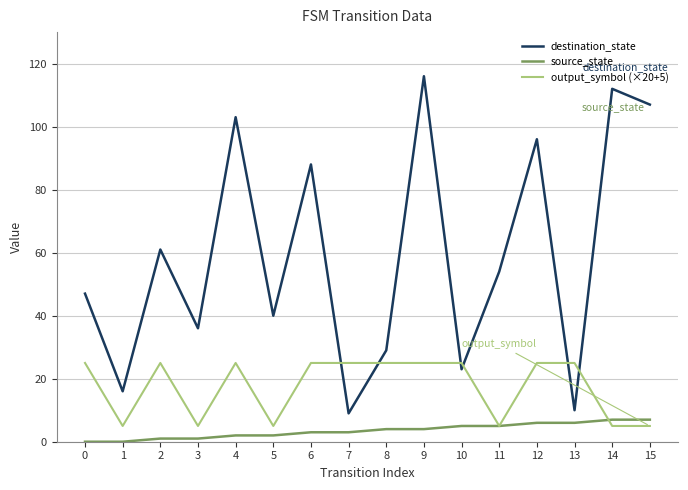

What is the sum of the output_symbol (×20+5) values at 10 and 13?

50